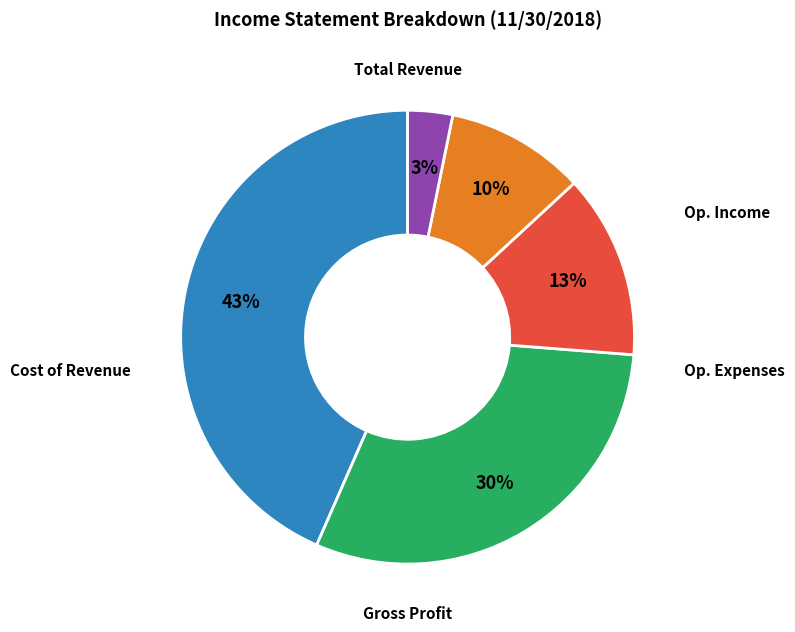

How many segments does this pie chart have?

5